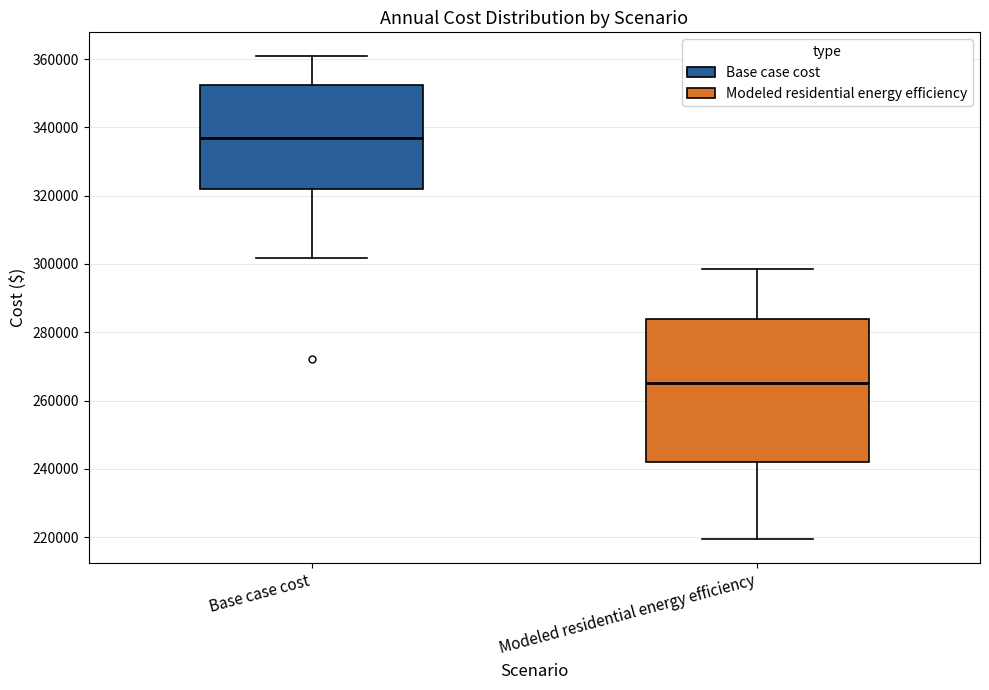

Which box's median line is the highest?

Base case cost